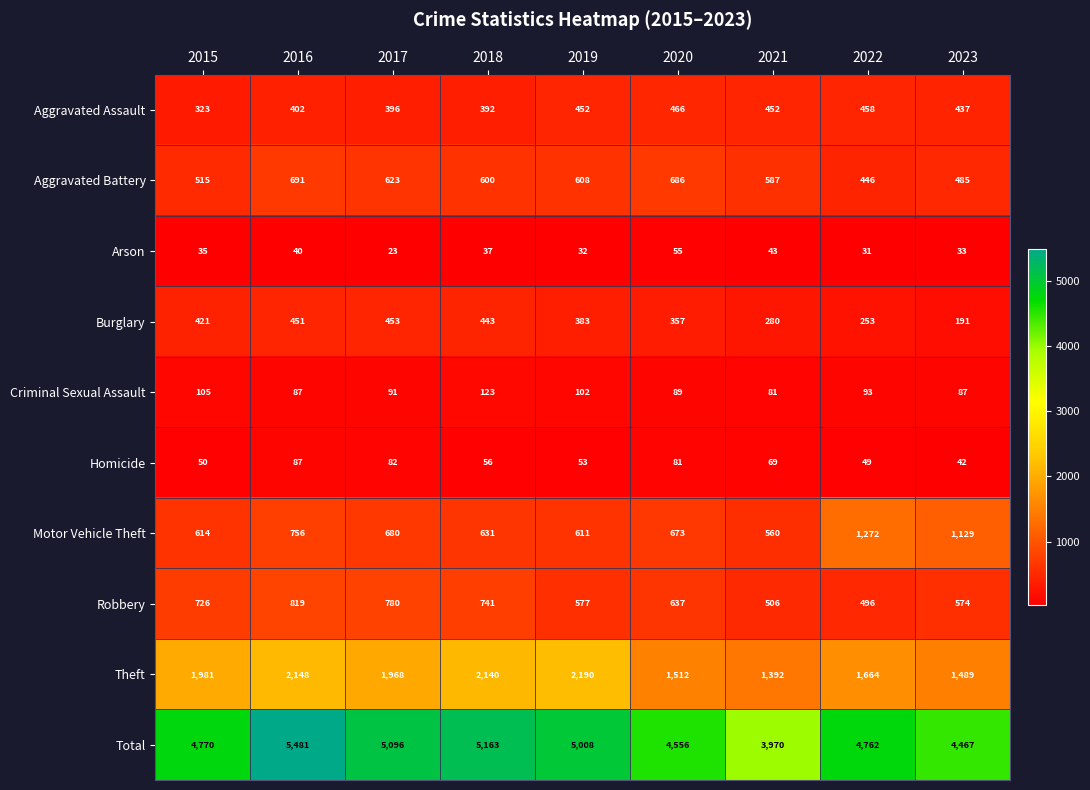

What is the difference between the second highest and minimum values in the Arson series?

20